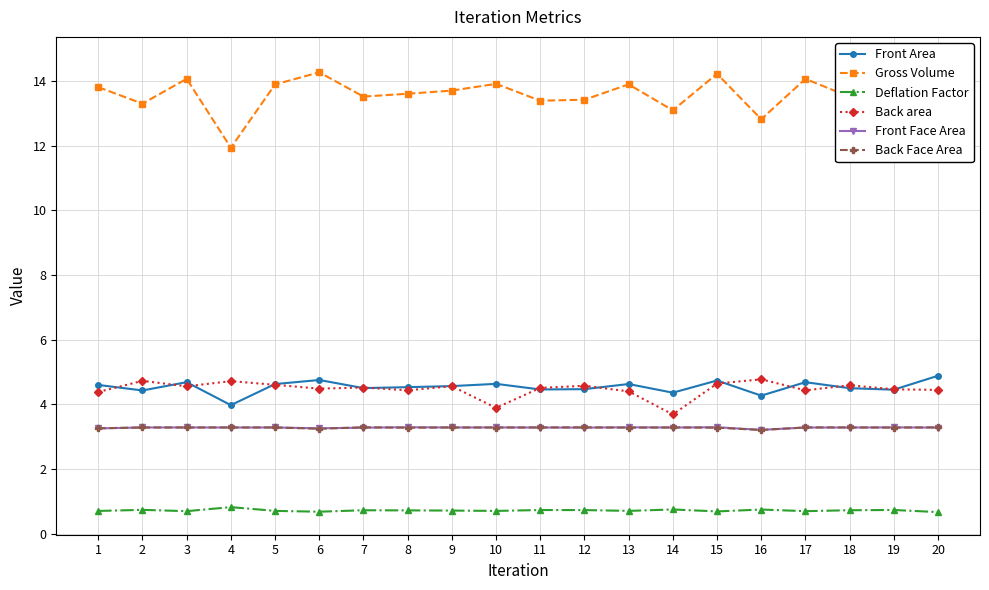

Which series has the widest spread of values?

Gross Volume